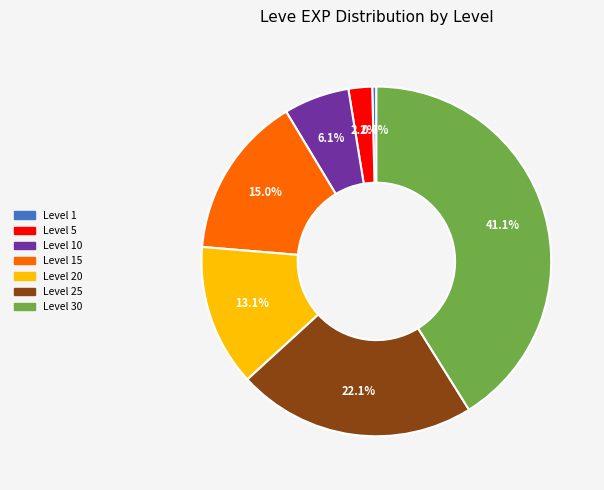

Is there any slice that represents more than half of the pie?

No